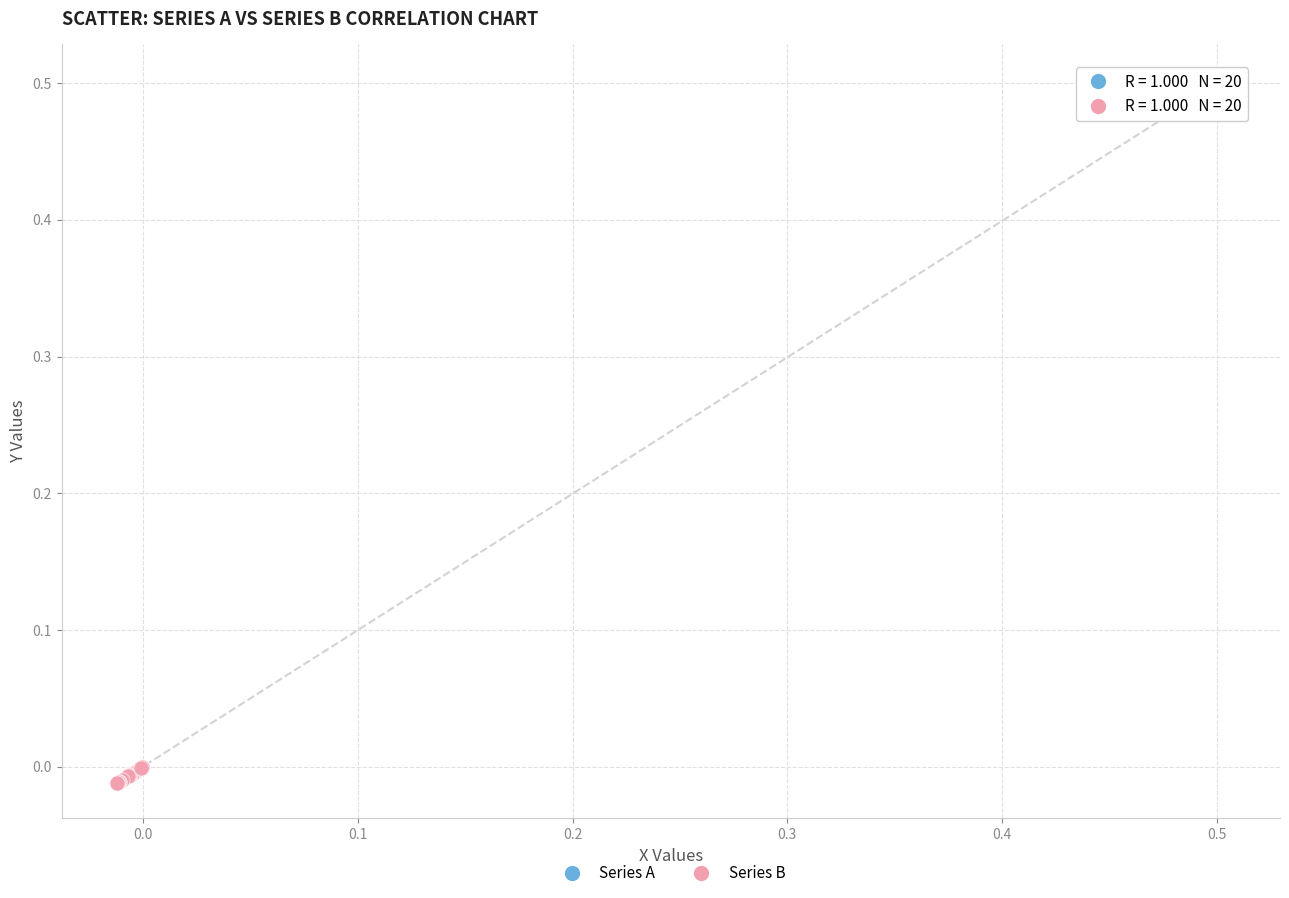

Which series reaches the maximum Y coordinate?

Series A